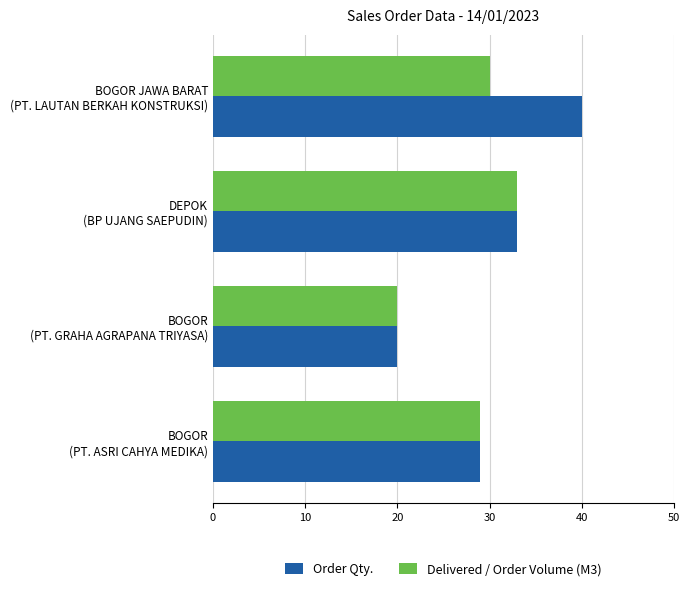

Which category has the highest value across all series?

BOGOR JAWA BARAT
(PT. LAUTAN BERKAH KONSTRUKSI)